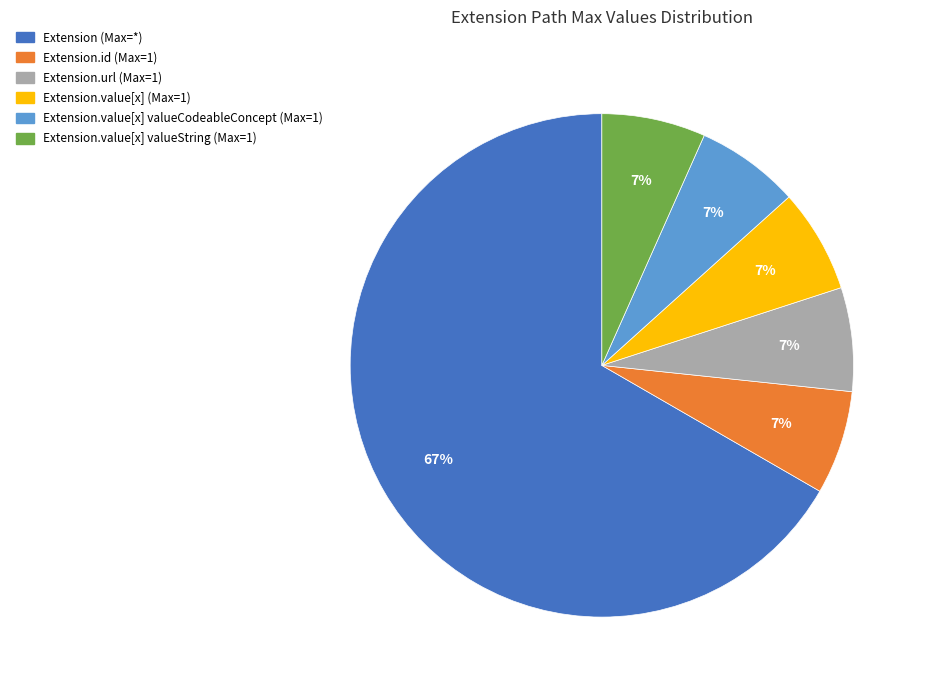

Does any single category account for the majority?

Yes